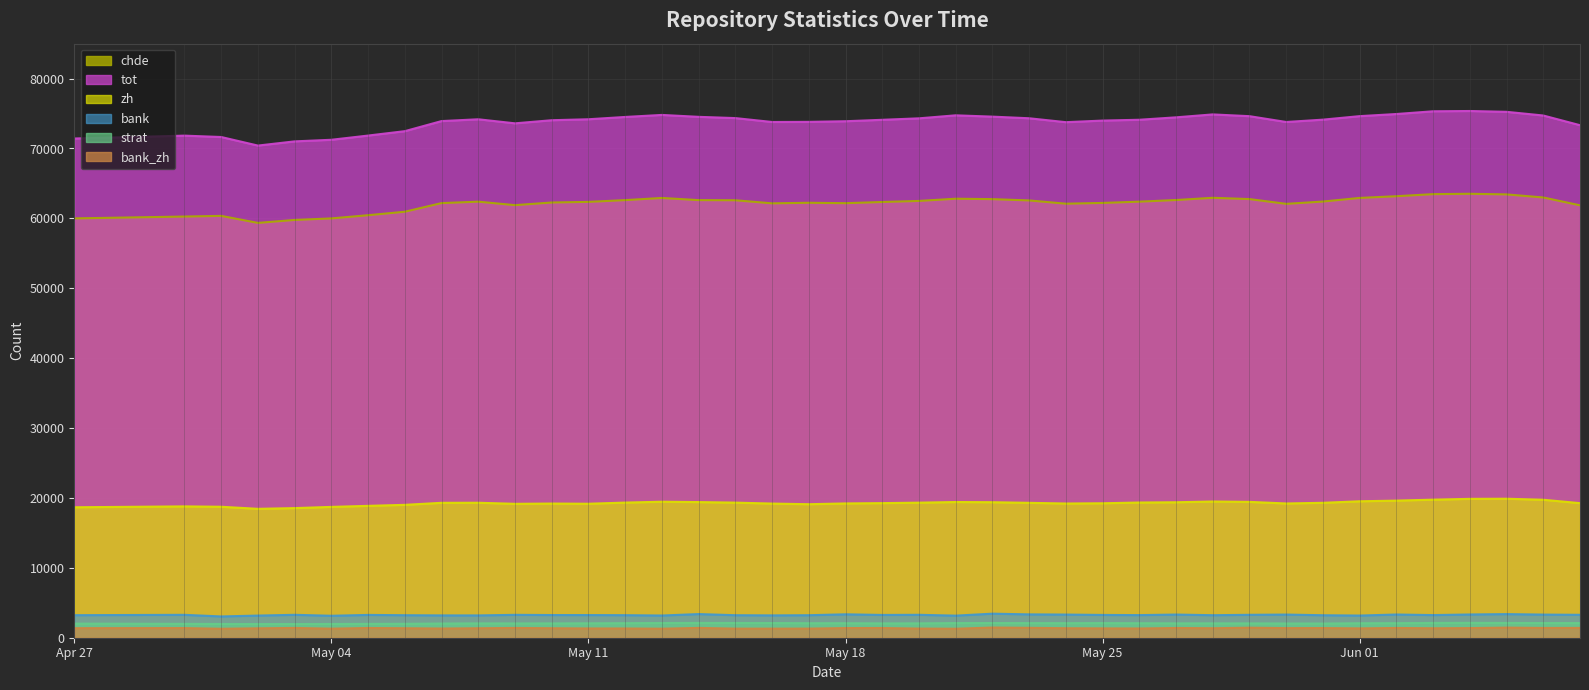

Which series has the largest range (max minus min)?

tot